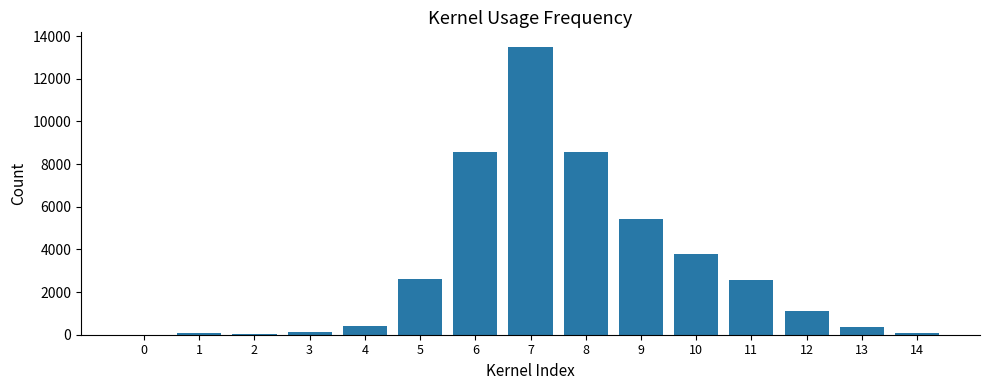

Which label corresponds to the largest value in the chart?

7